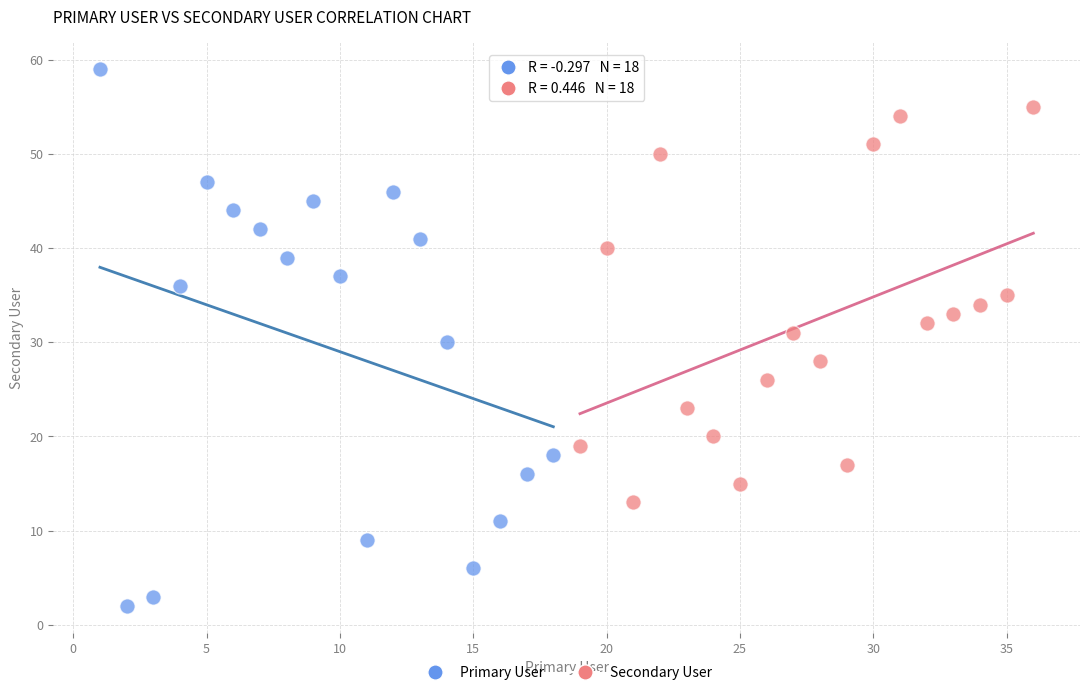

Which series reaches the maximum Y coordinate?

Primary User